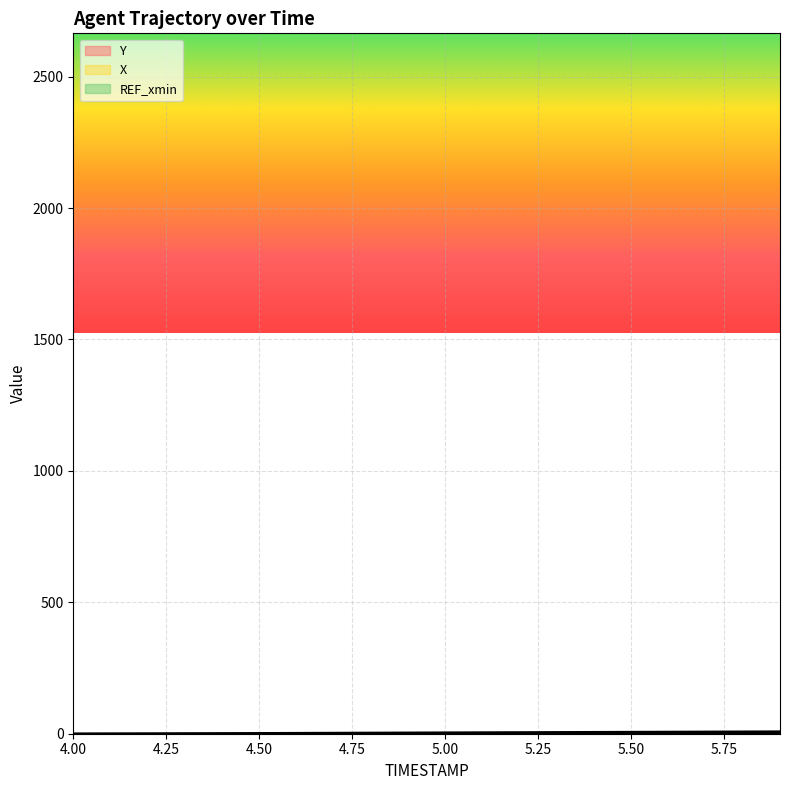

What is the approximate value of Y at 4.1?

0.5